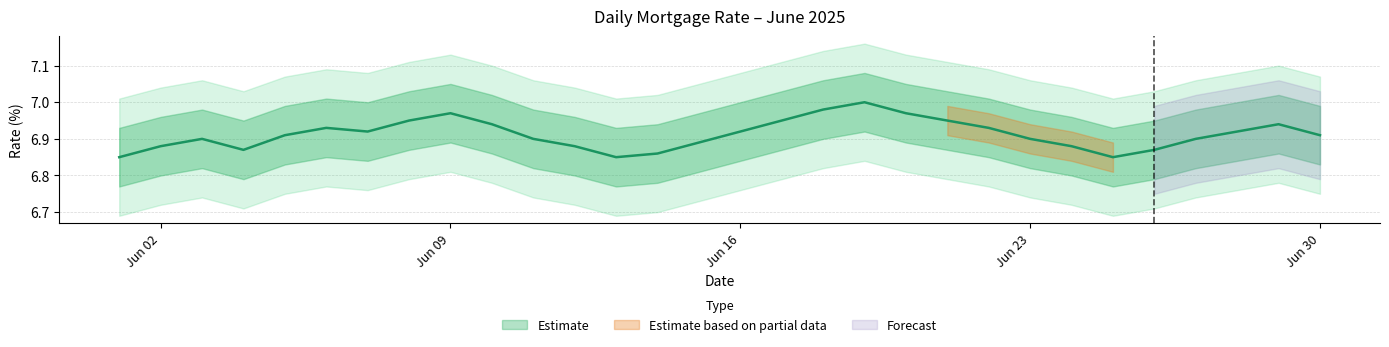

Which category has the highest value across all series?

2025-06-19